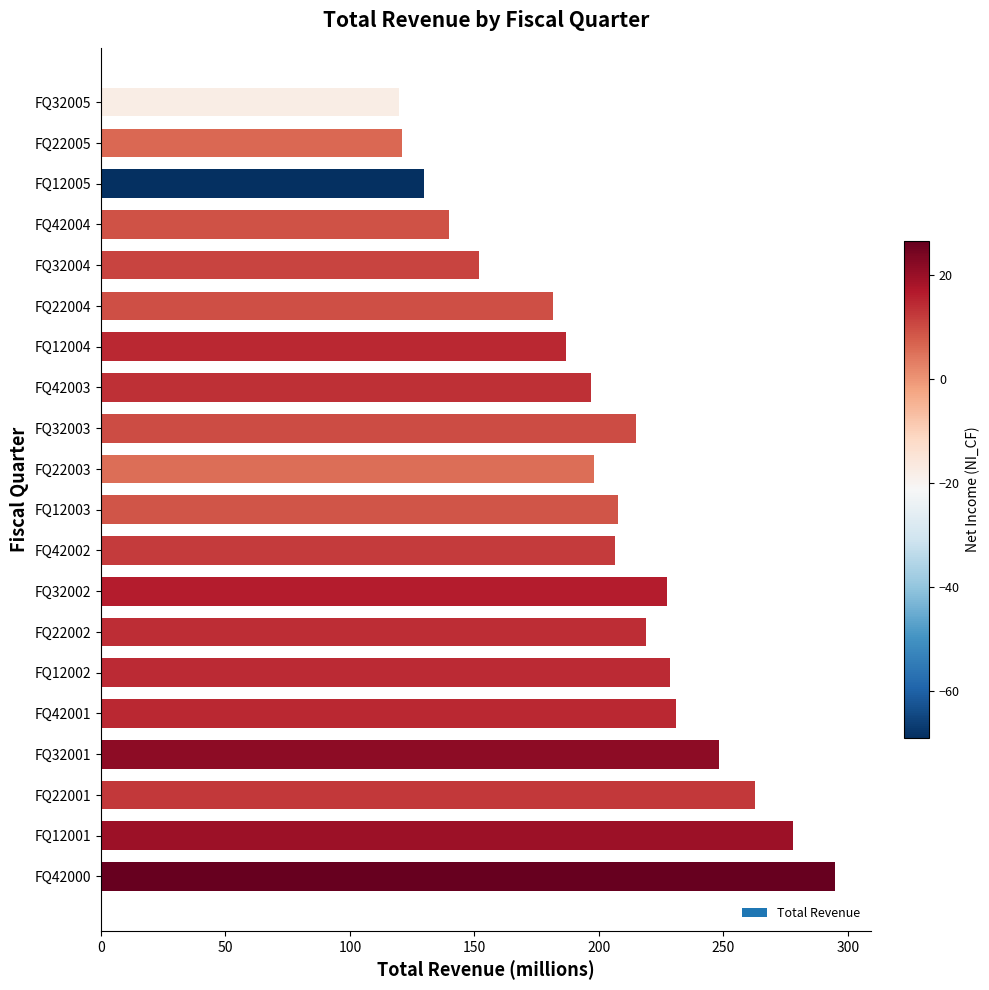

What is the sum of all values?

4043.2